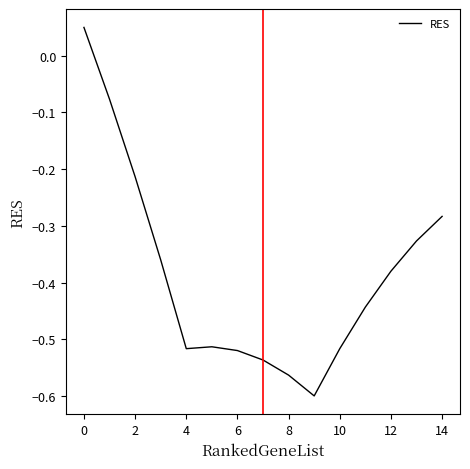

Does the chart display data point markers on the line(s)?

No